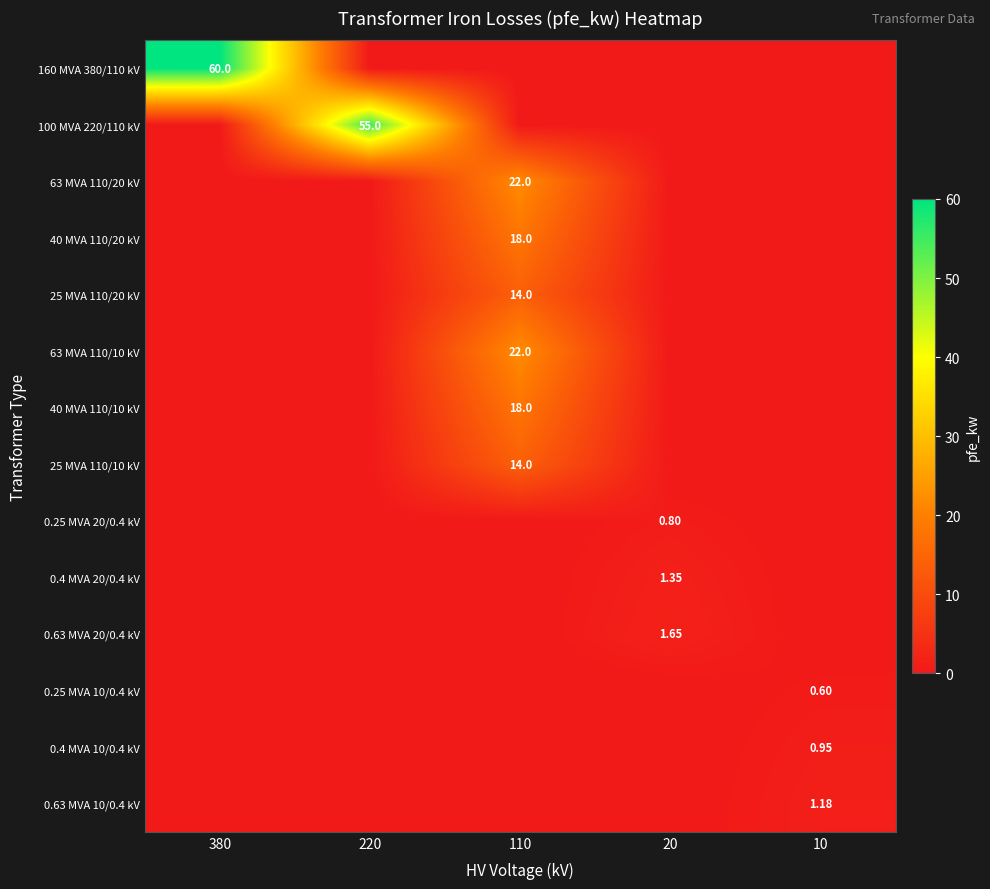

Where is 63 MVA 110/20 kV nearest to the value 11?

380